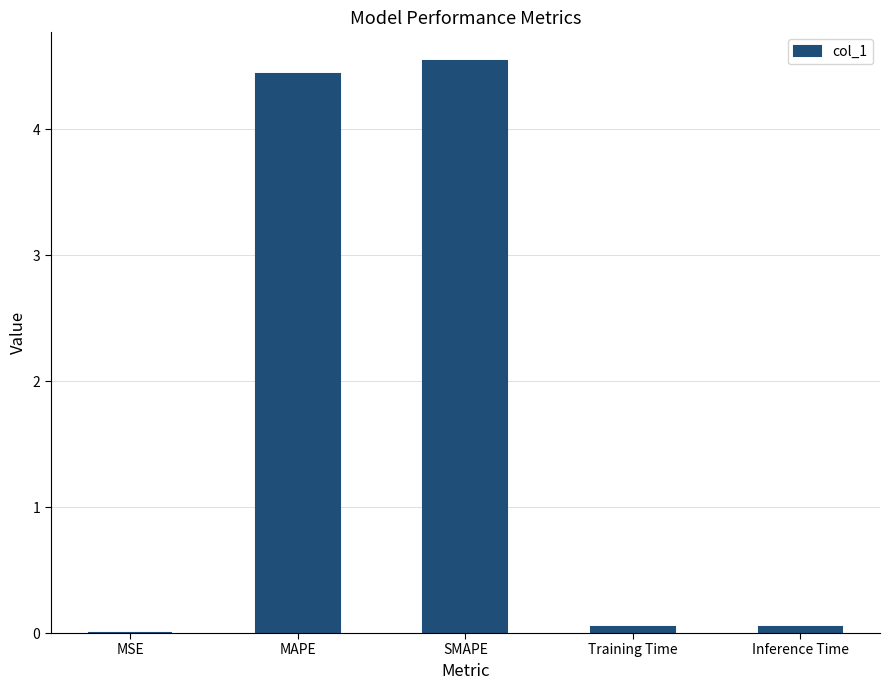

Between SMAPE and MAPE, which is larger?

SMAPE